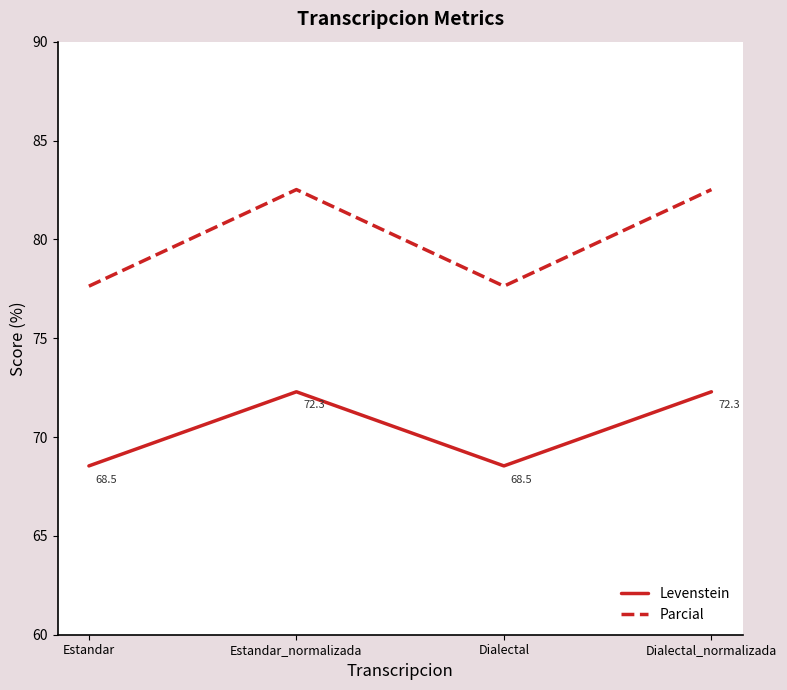

What position from the right is Estandar_normalizada?

3